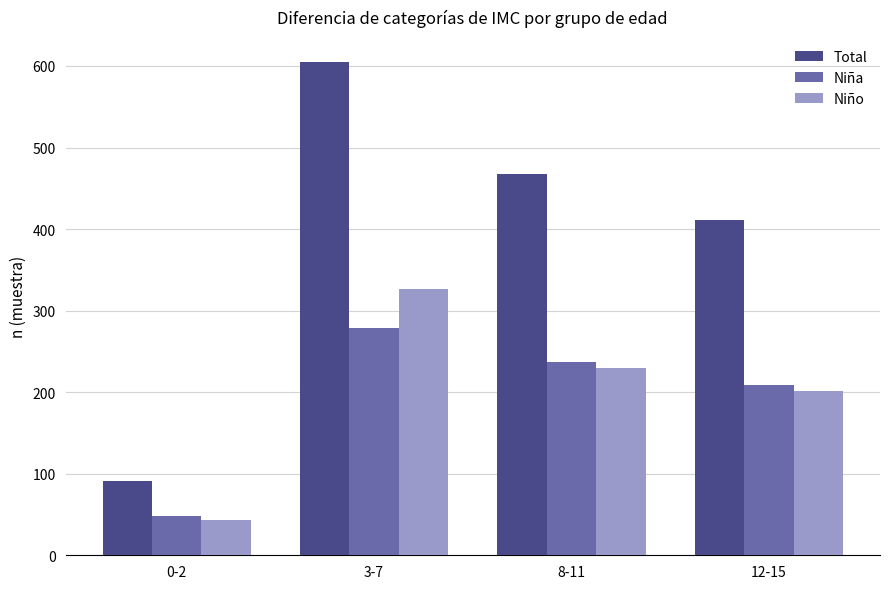

What is the spread (max minus min) of values at 12-15?

209